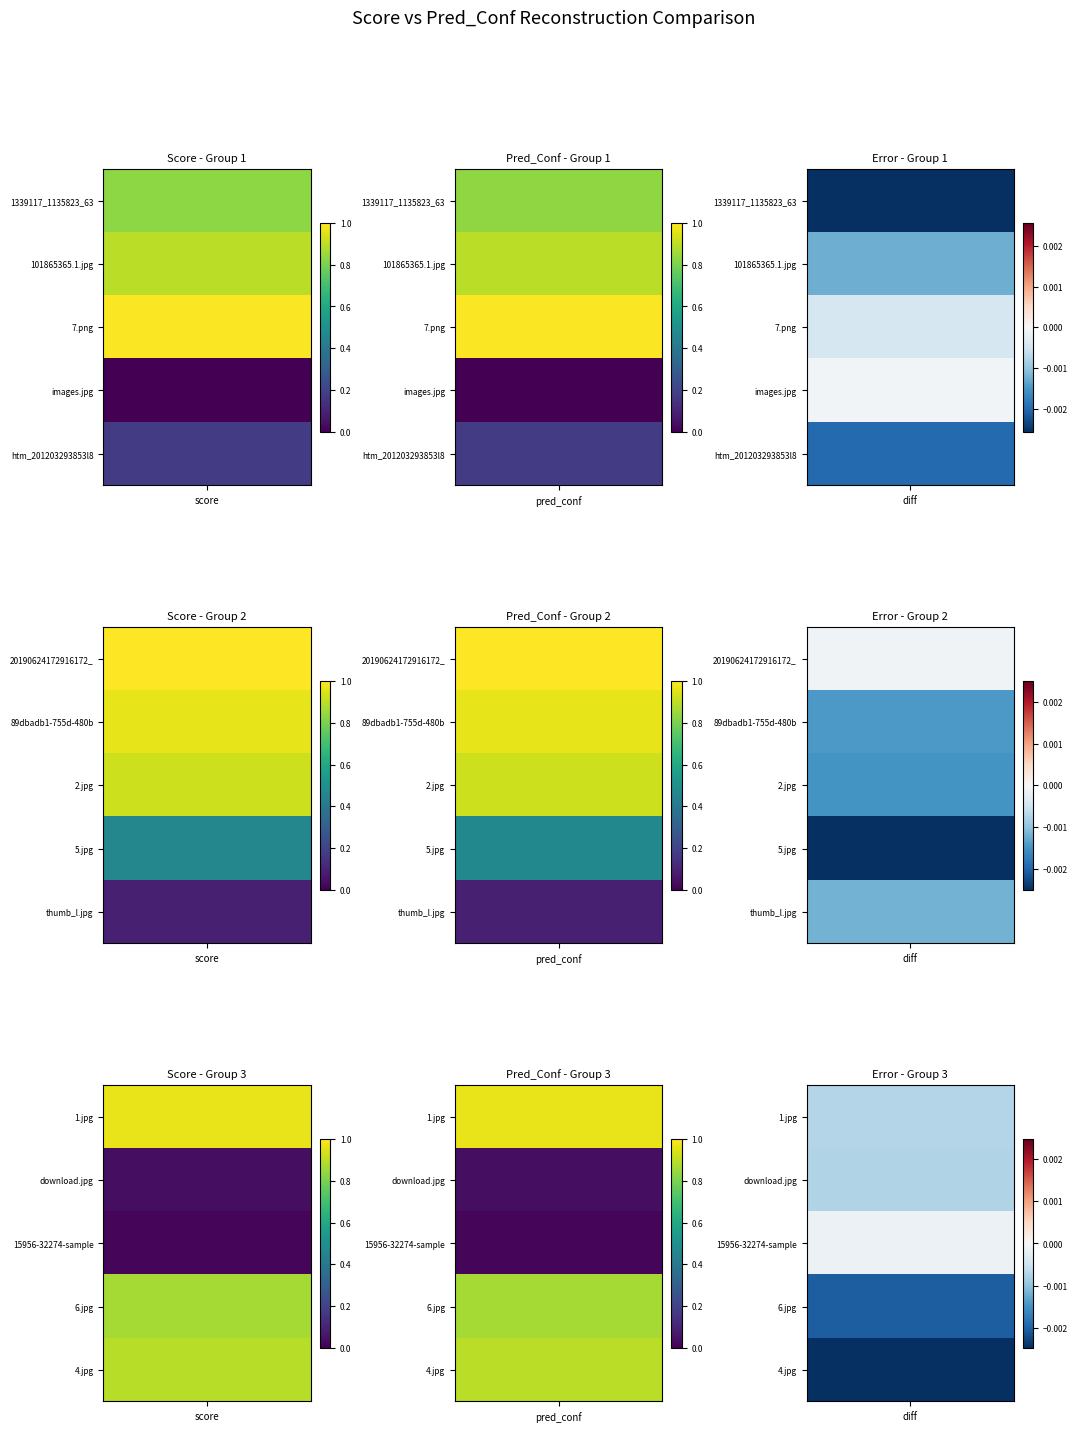

Reading right to left, extract all data points from this chart.

1339117_1135823_634.jpg: 0.8	0.8
101865365.1.jpg: 0.9	0.9
7.png: 1.0	1.0
images.jpg: 0.0	0.0
htm_201203293853l800l804.jpg: 0.2	0.2
20190624172916172_0.jpg: 1.0	1.0
89dbadb1-755d-480b-96f4.jpg: 1.0	1.0
2.jpg: 0.9	0.9
5.jpg: 0.5	0.5
thumb_l.jpg: 0.1	0.1
1.jpg: 1.0	1.0
download.jpg: 0.0	0.0
15956-32274-sampleM.jpg: 0.0	0.0
6.jpg: 0.9	0.9
4.jpg: 0.9	0.9